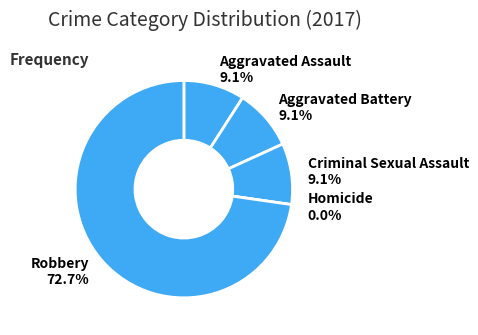

Is Robbery the majority of the pie?

Yes